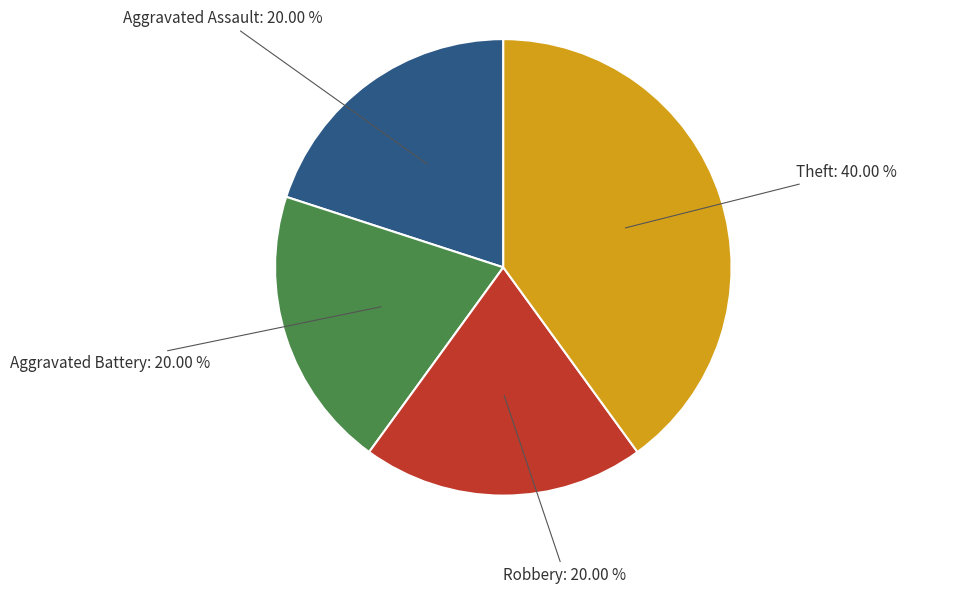

To the nearest percent, what portion does Theft represent?

40%